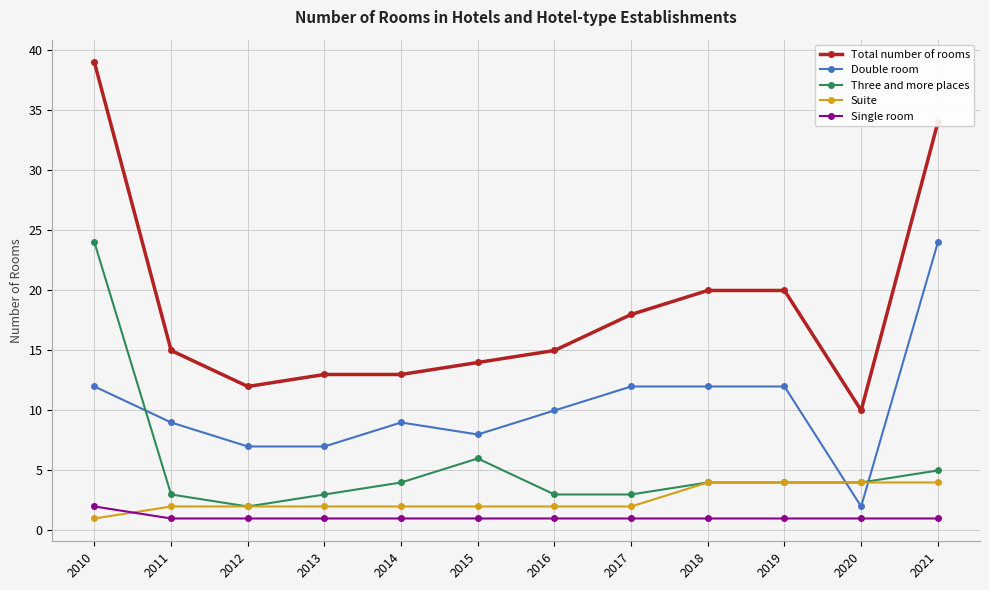

What is the average value of the Suite series?

3